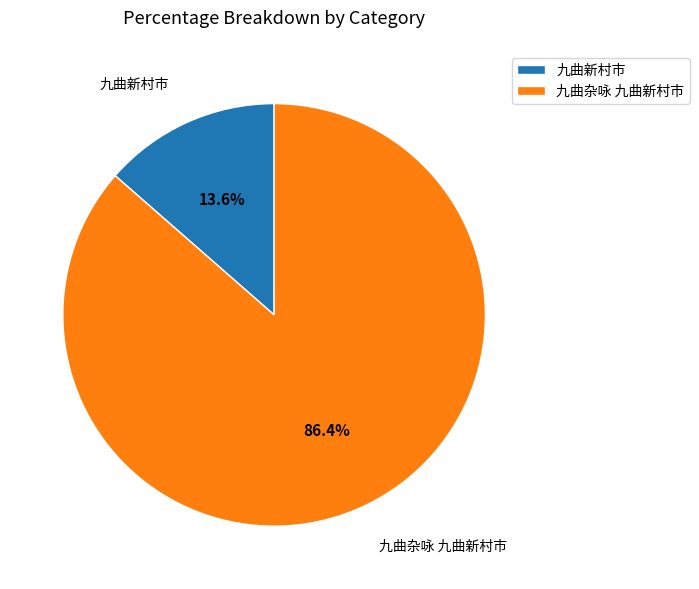

Rank the categories by value from lowest to highest.

九曲新村市, 九曲杂咏 九曲新村市